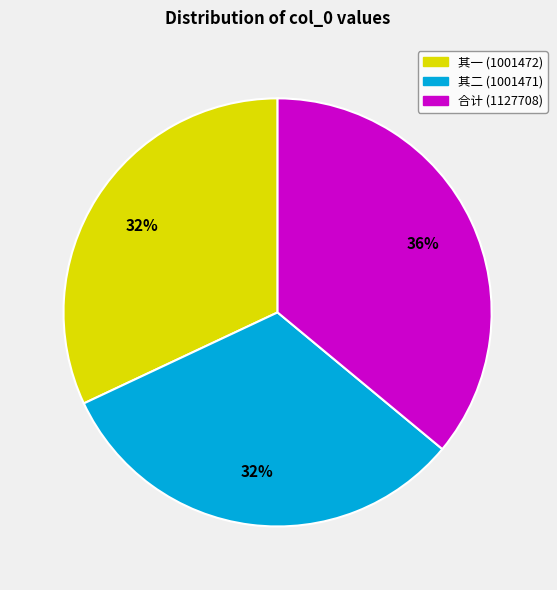

Is there any slice that represents more than half of the pie?

No